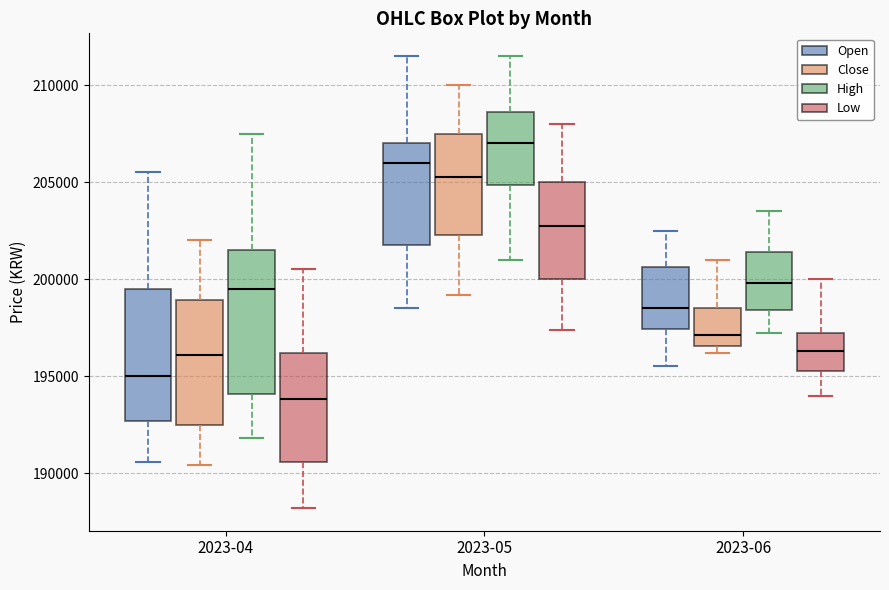

Where does the median line of the box for 2023-06 (Low) sit on the y-axis? The values are not printed on the chart, so give them approximately, as read against the axis.

196500